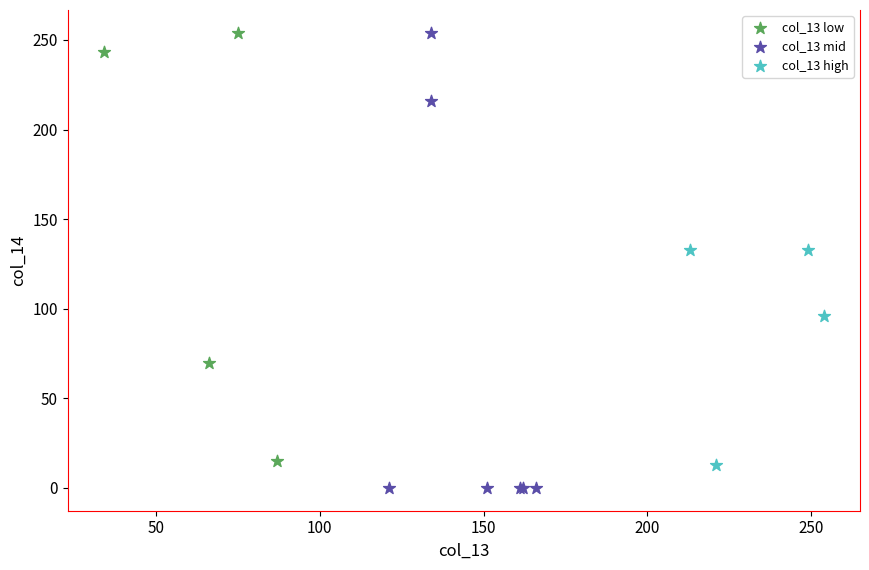

Which series has the largest Y range (max minus min)?

col_13 mid